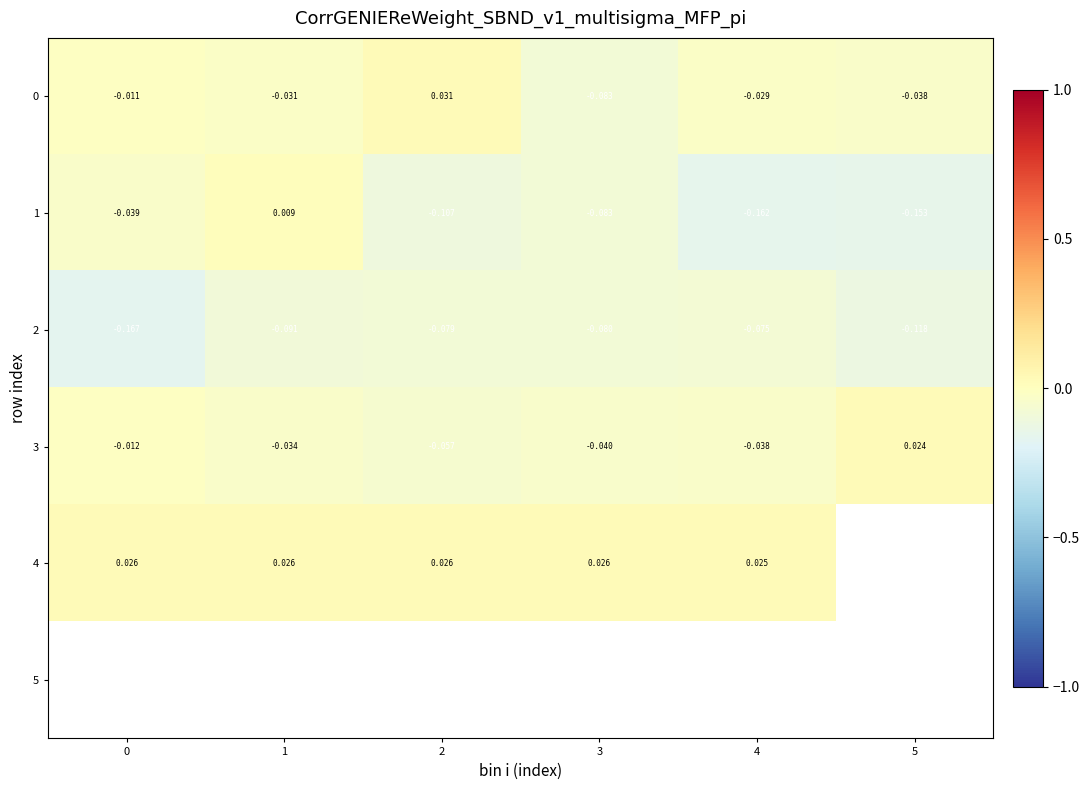

At how many categories does at least one series exceed 0?

6